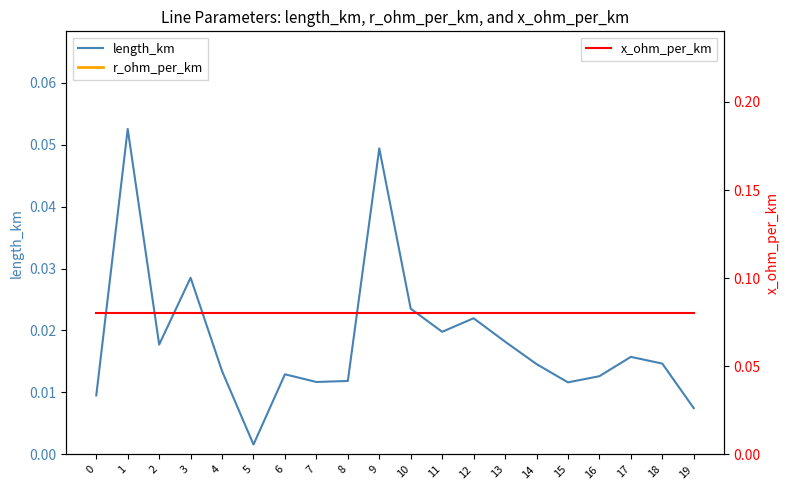

What is the total value across all series at 17?

0.2